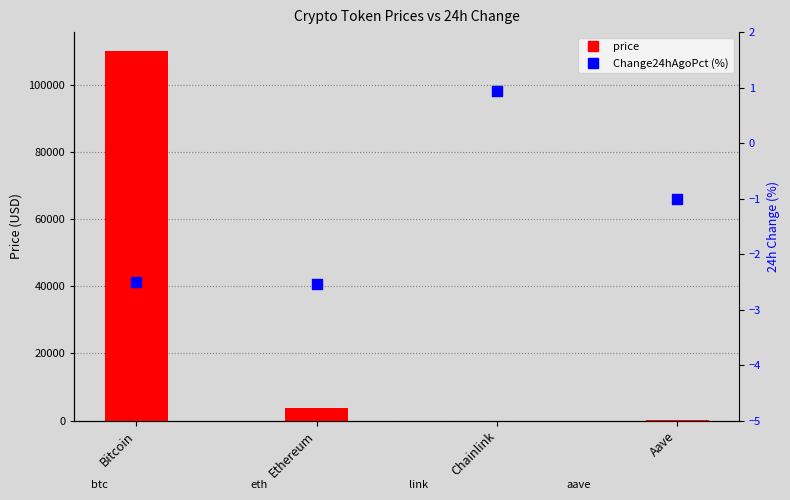

At how many categories does at least one series exceed 58885?

1